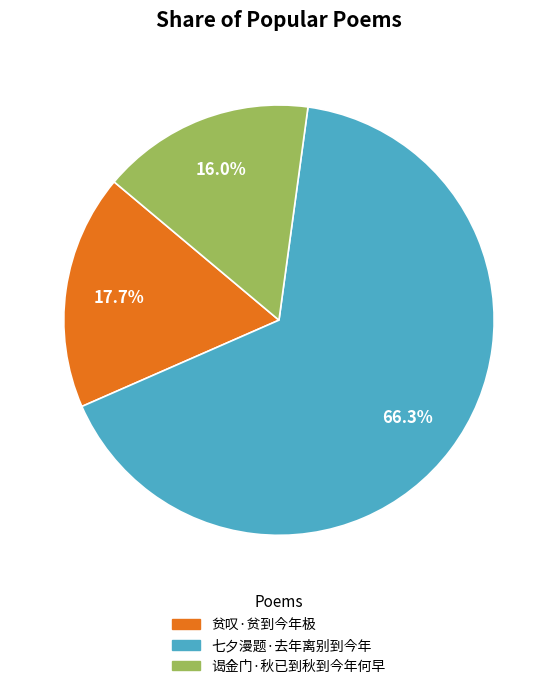

Is it true that 七夕漫题·去年离别到今年 is 61% of the pie?

False